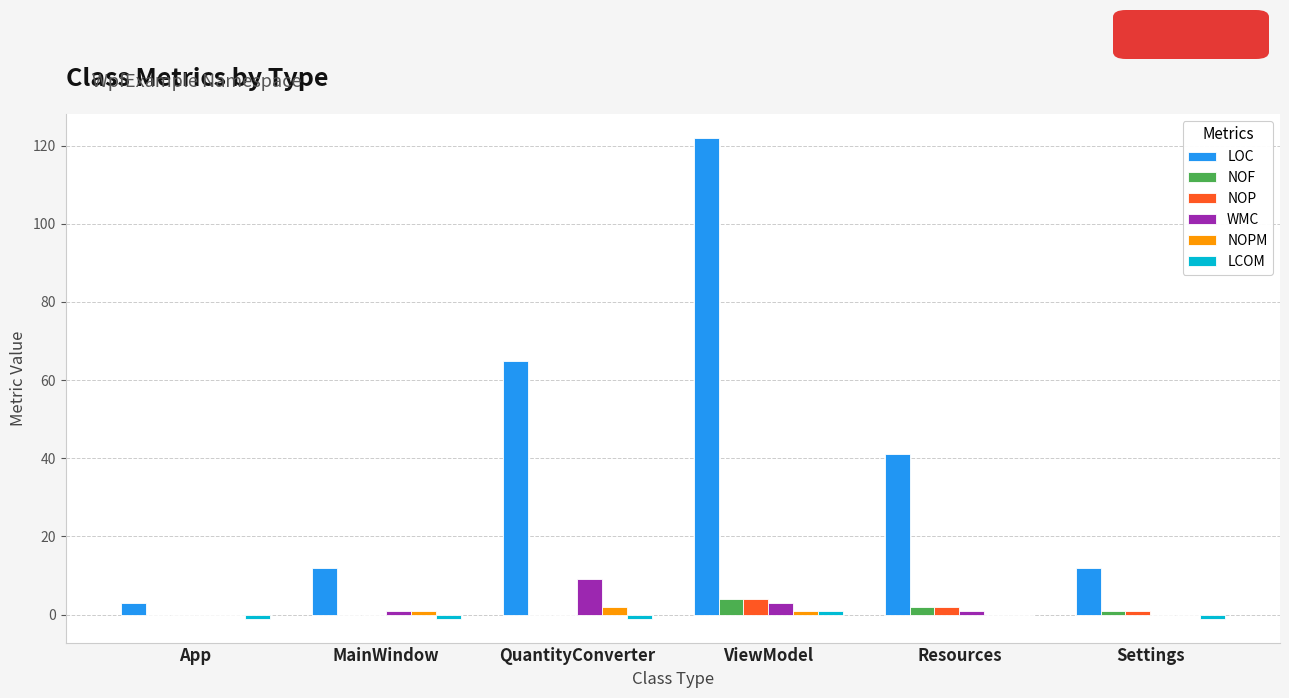

What is the difference between the NOP values at ViewModel and App?

4